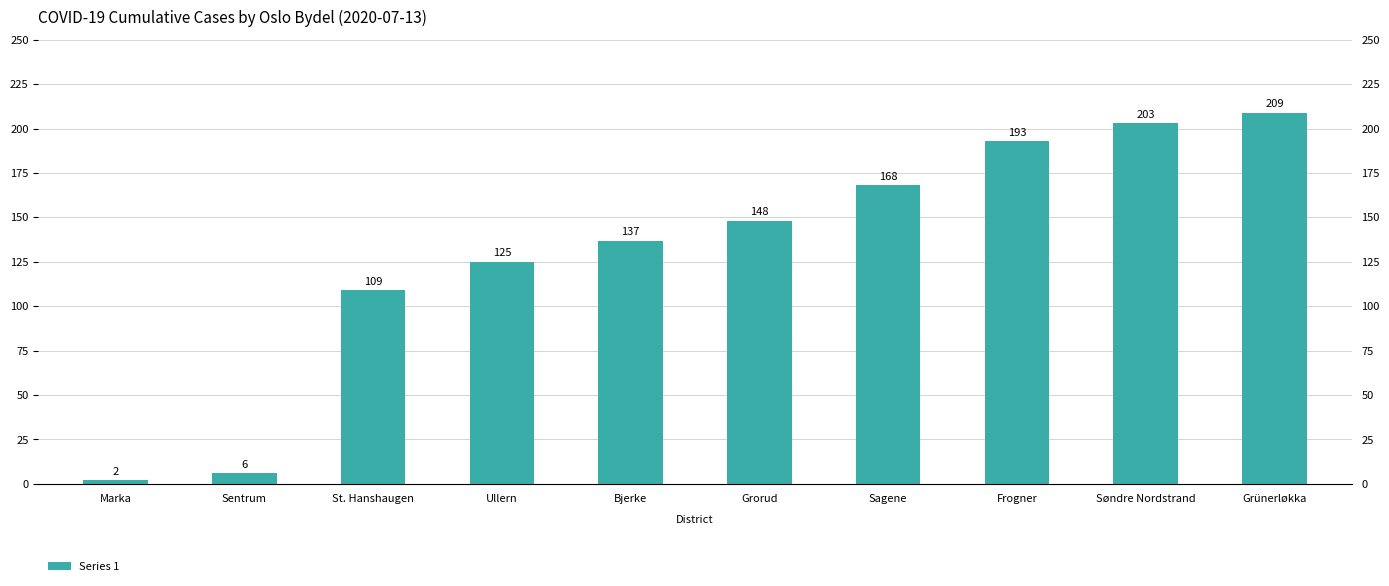

What is the difference between the maximum and minimum values?

207